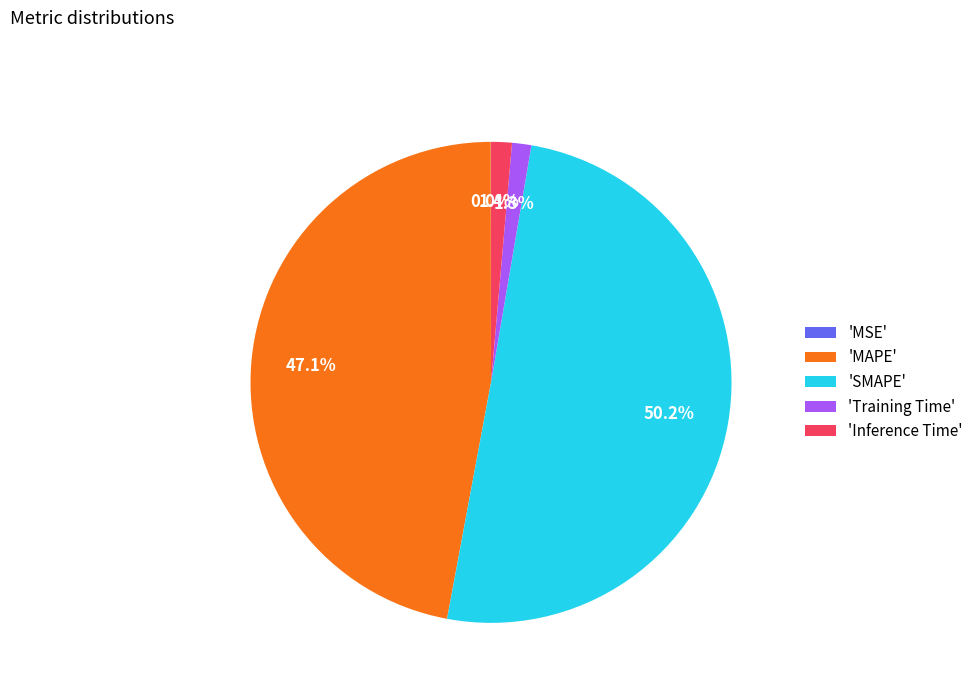

What is the largest slice in the pie chart?

'SMAPE'